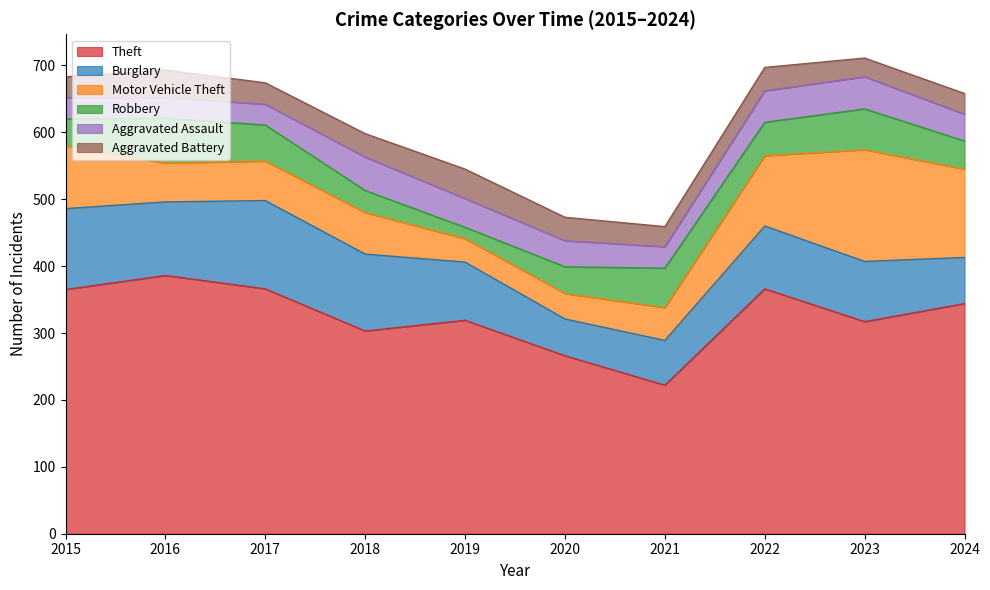

In Aggravated Battery, how many points are higher than both neighbors (excluding endpoints)?

3